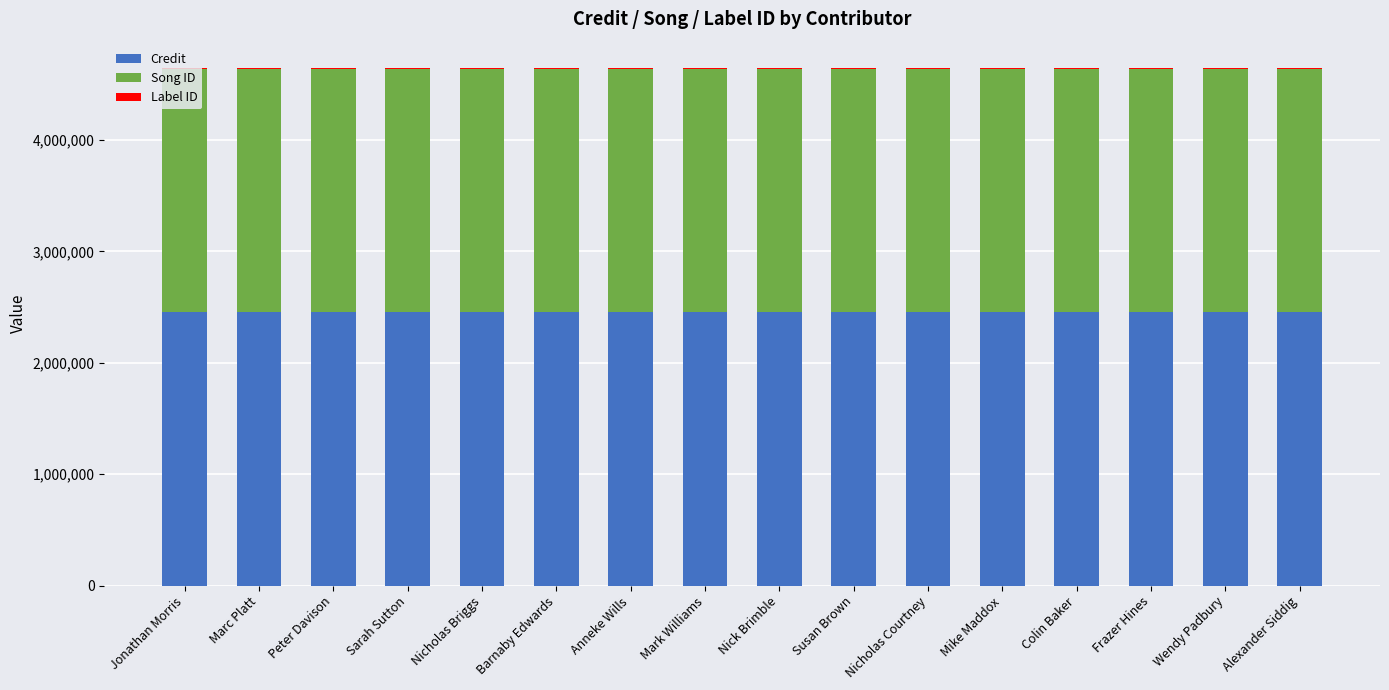

The Credit series shows 2453782 at Nicholas Courtney. True or false?

True